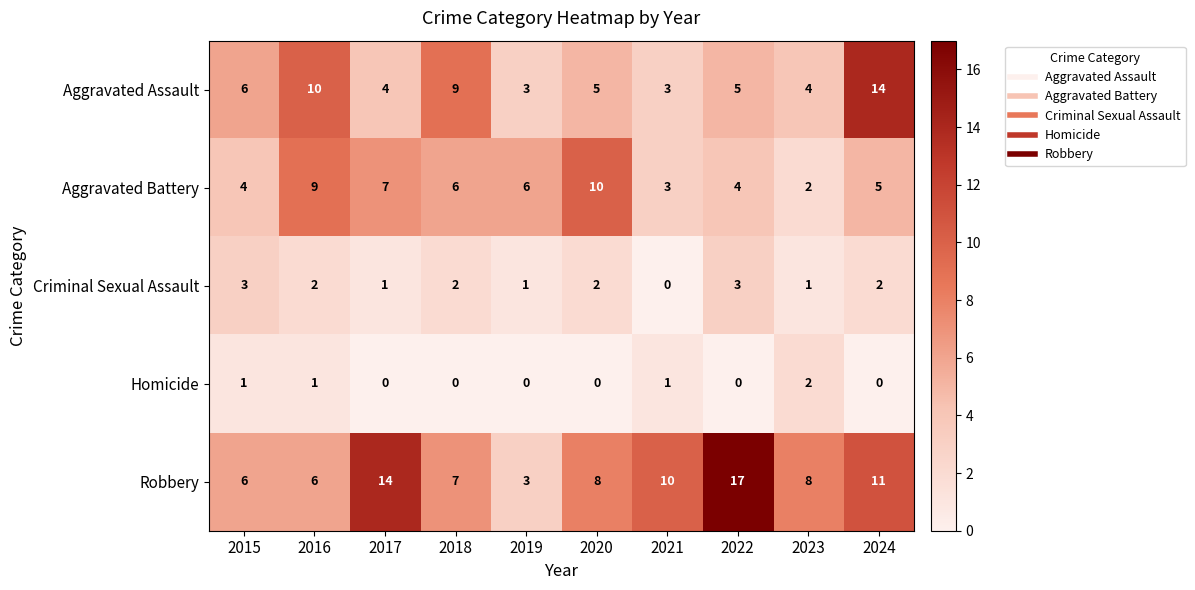

List the series in order of their peak value, lowest first.

Homicide, Criminal Sexual Assault, Aggravated Battery, Aggravated Assault, Robbery